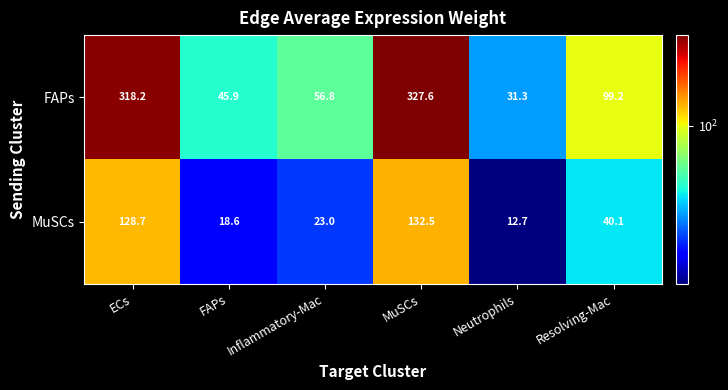

How many series are shown in this chart?

2